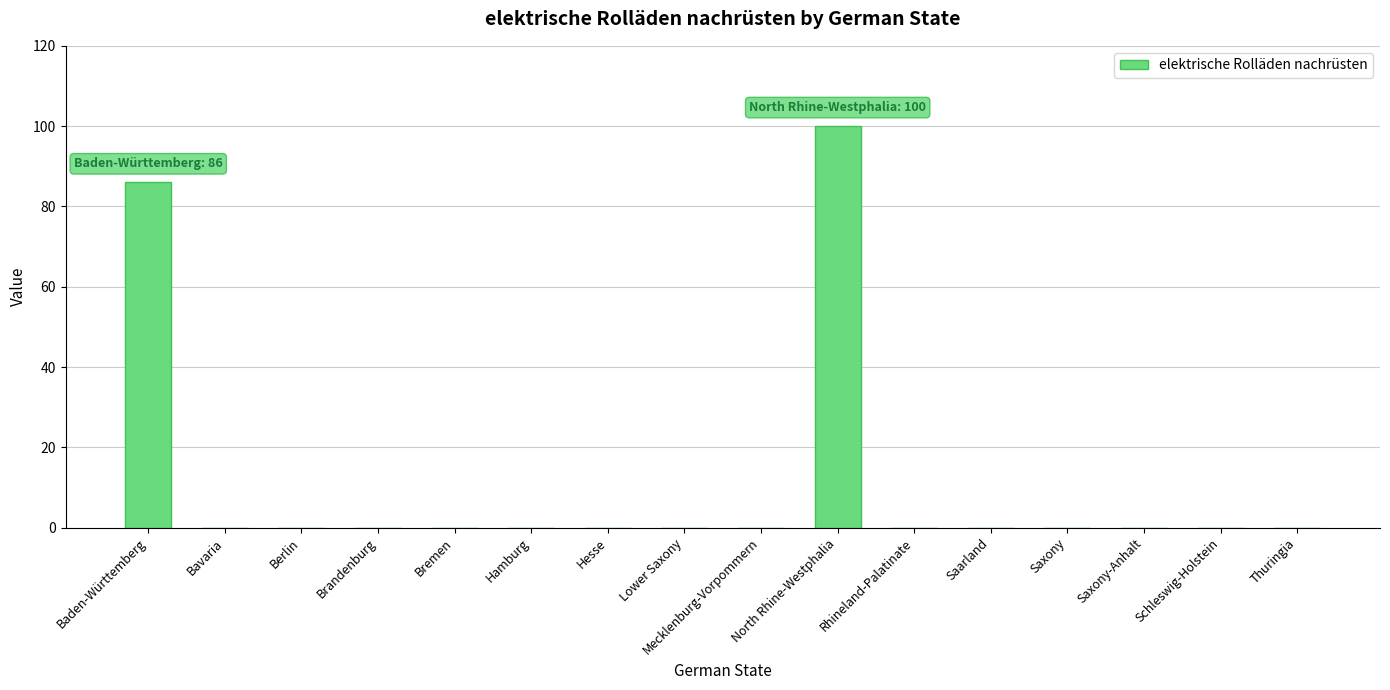

Is it true that the value at Hamburg is 52?

False